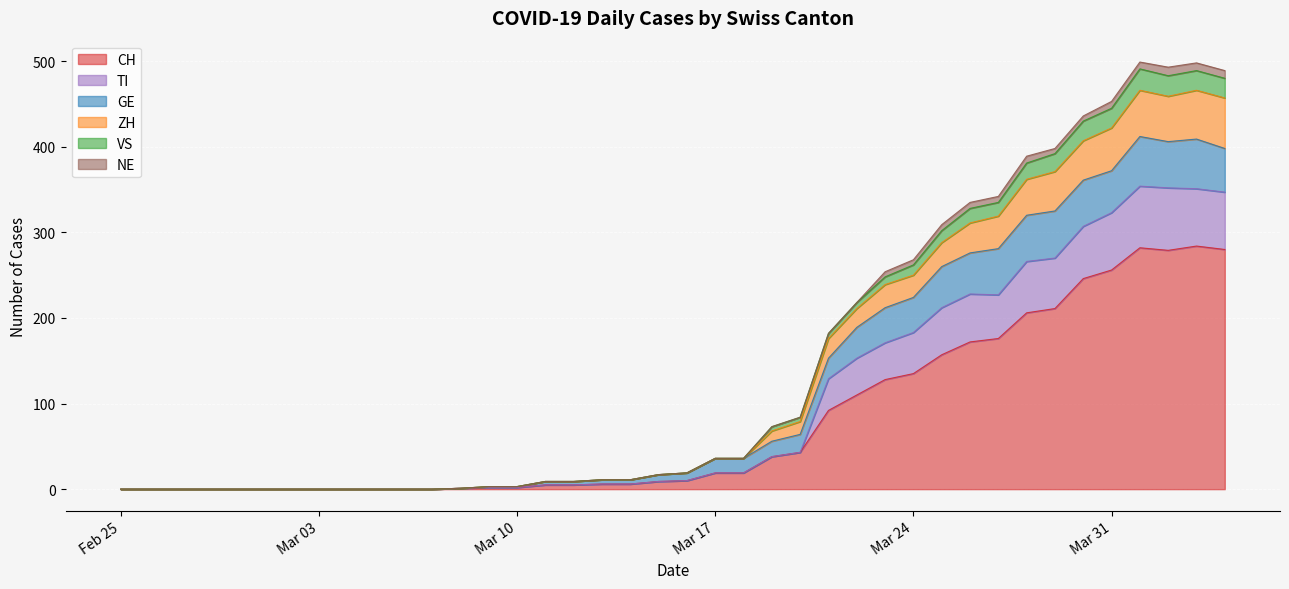

What is the average value of the CH series?

79